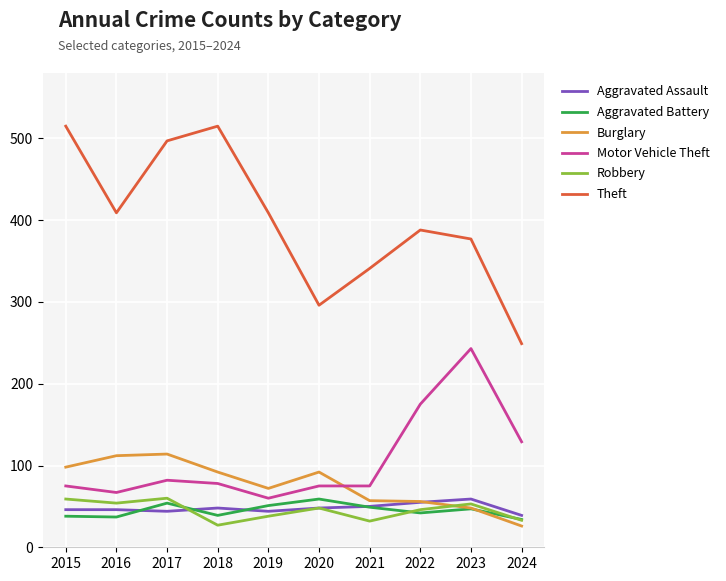

What is the total value across all series at 2015?

831